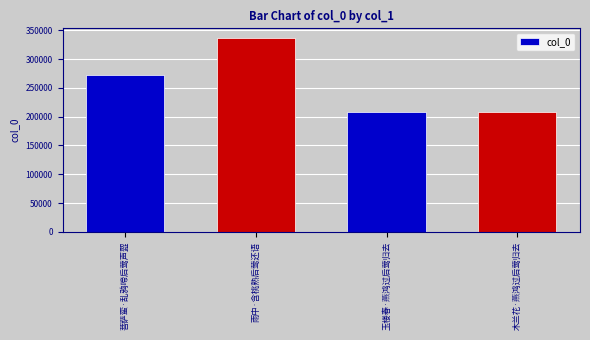

What is the ratio of the value at 木兰花·燕鸿过后莺归去 to the value at 玉楼春·燕鸿过后莺归去?

1.0